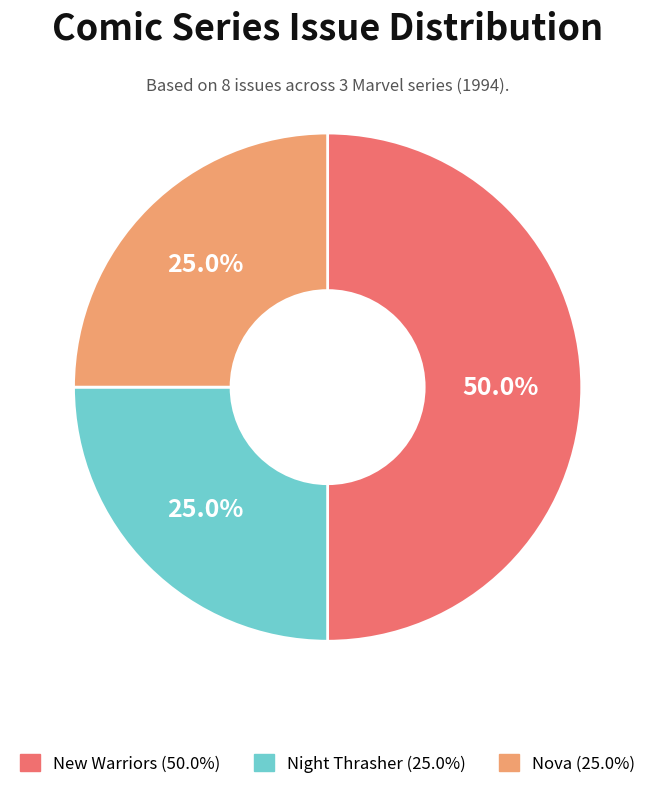

Combined, what portion of the pie is Nova and Night Thrasher?

50.0%